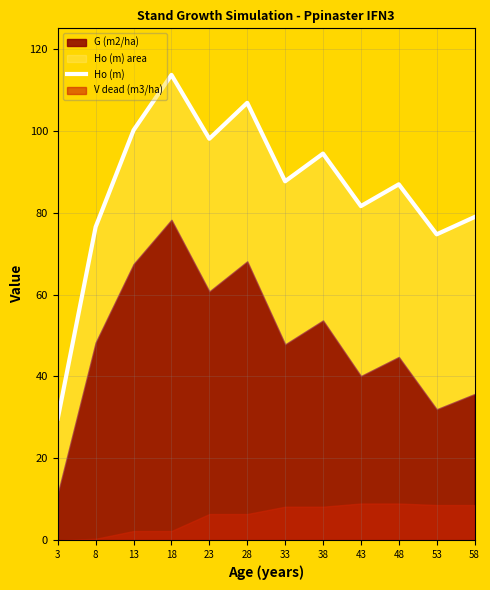

Is it true that the value at 23 is 20.4?

False